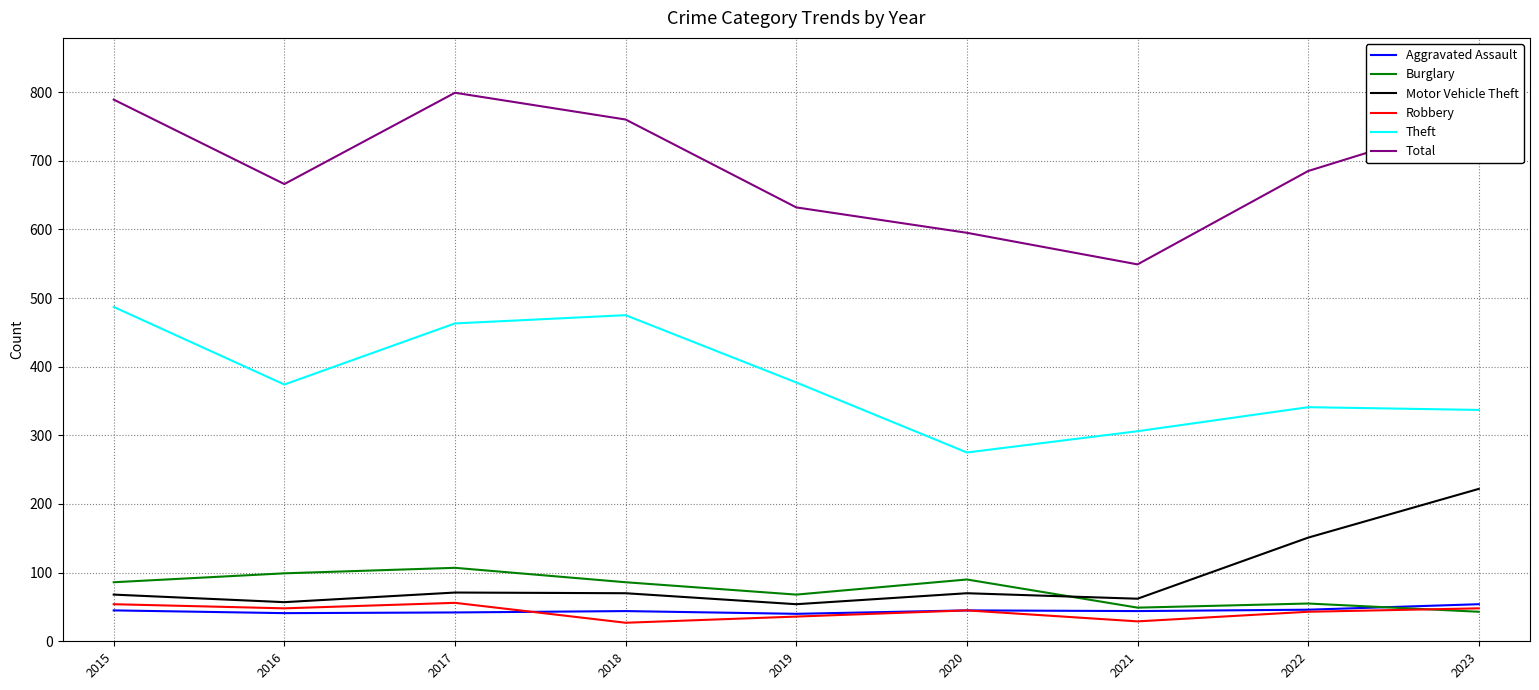

True or false: Total and Theft intersect in this chart.

False